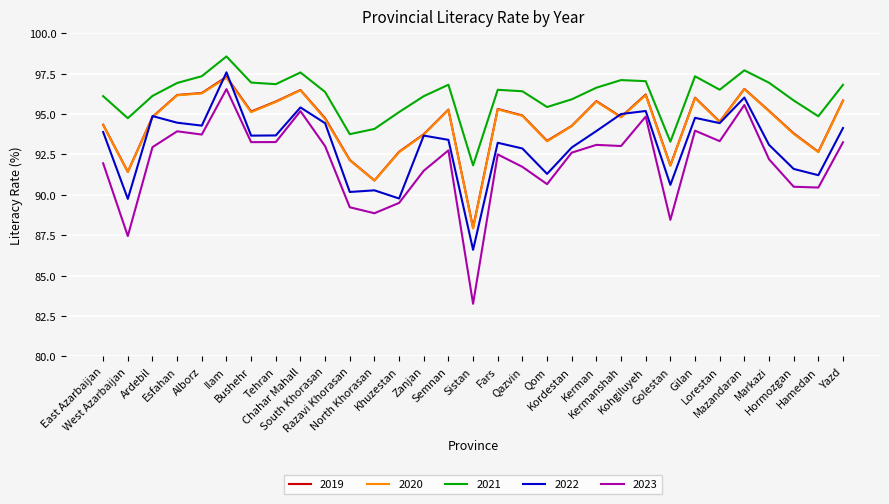

Which series has the largest total across all categories?

2021